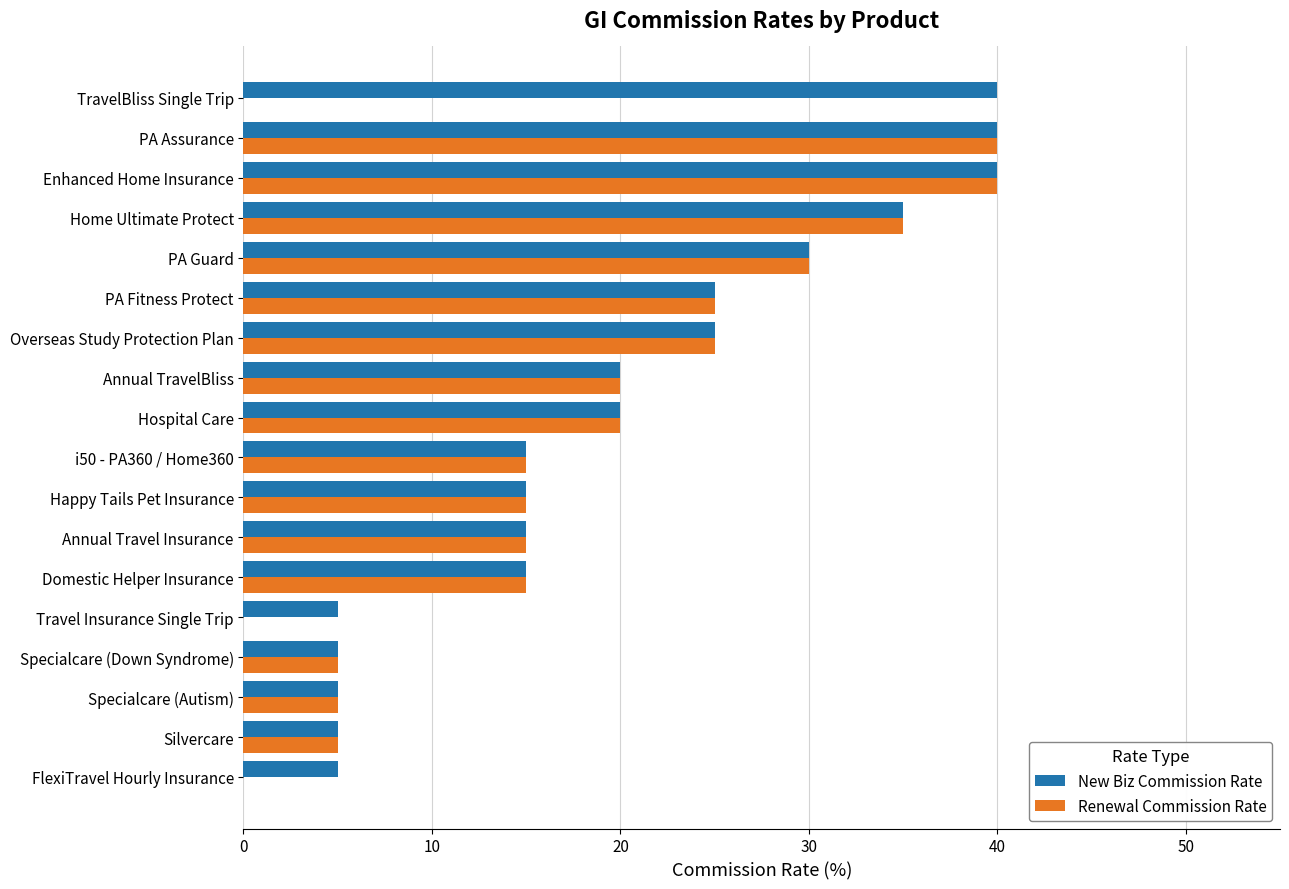

What is the maximum value for Renewal Commission Rate?

40